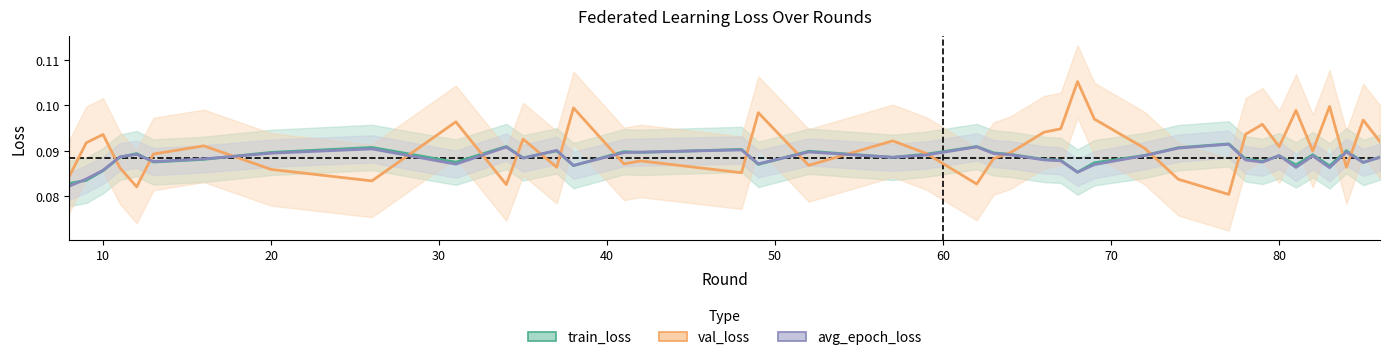

Reading left to right, list all the values displayed in this chart.

train_loss: 0.1	0.1	0.1	0.1	0.1	0.1	0.1	0.1	0.1	0.1	0.1	0.1	0.1	0.1	0.1	0.1	0.1	0.1	0.1	0.1	0.1	0.1	0.1	0.1	0.1	0.1	0.1	0.1	0.1	0.1	0.1	0.1	0.1	0.1	0.1	0.1	0.1	0.1	0.1	0.1
val_loss: 0.1	0.1	0.1	0.1	0.1	0.1	0.1	0.1	0.1	0.1	0.1	0.1	0.1	0.1	0.1	0.1	0.1	0.1	0.1	0.1	0.1	0.1	0.1	0.1	0.1	0.1	0.1	0.1	0.1	0.1	0.1	0.1	0.1	0.1	0.1	0.1	0.1	0.1	0.1	0.1
avg_epoch_loss: 0.1	0.1	0.1	0.1	0.1	0.1	0.1	0.1	0.1	0.1	0.1	0.1	0.1	0.1	0.1	0.1	0.1	0.1	0.1	0.1	0.1	0.1	0.1	0.1	0.1	0.1	0.1	0.1	0.1	0.1	0.1	0.1	0.1	0.1	0.1	0.1	0.1	0.1	0.1	0.1